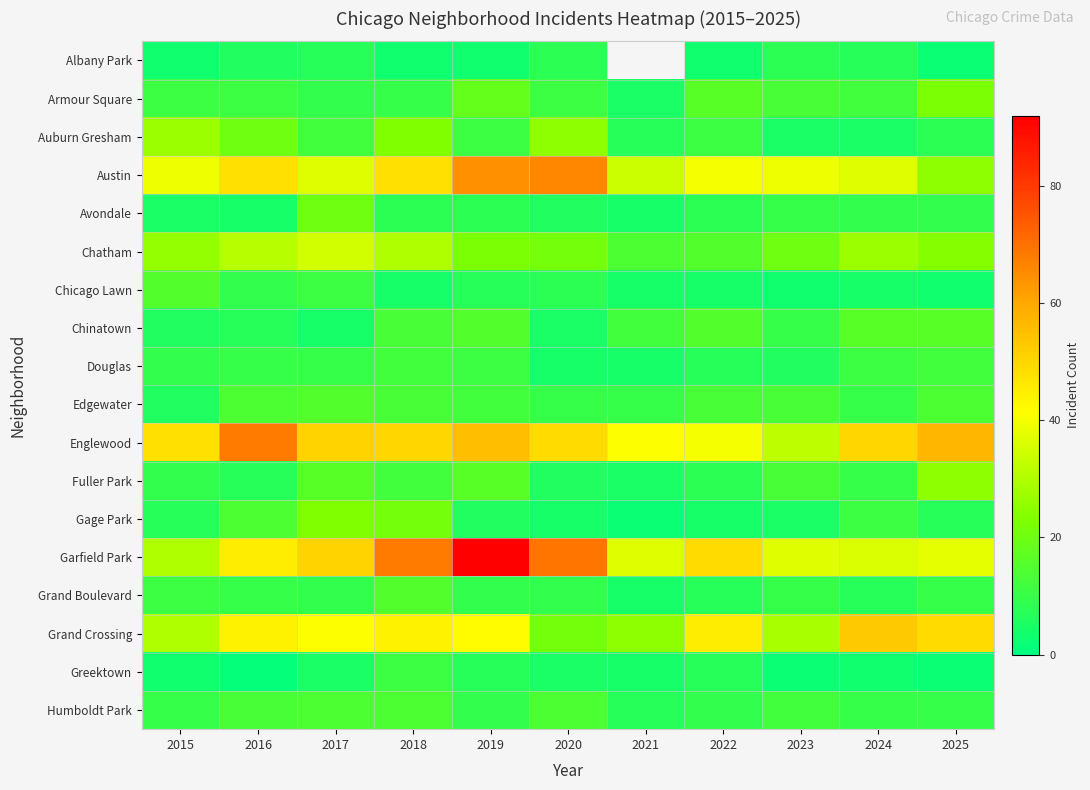

Which series has the largest range (max minus min)?

Garfield Park